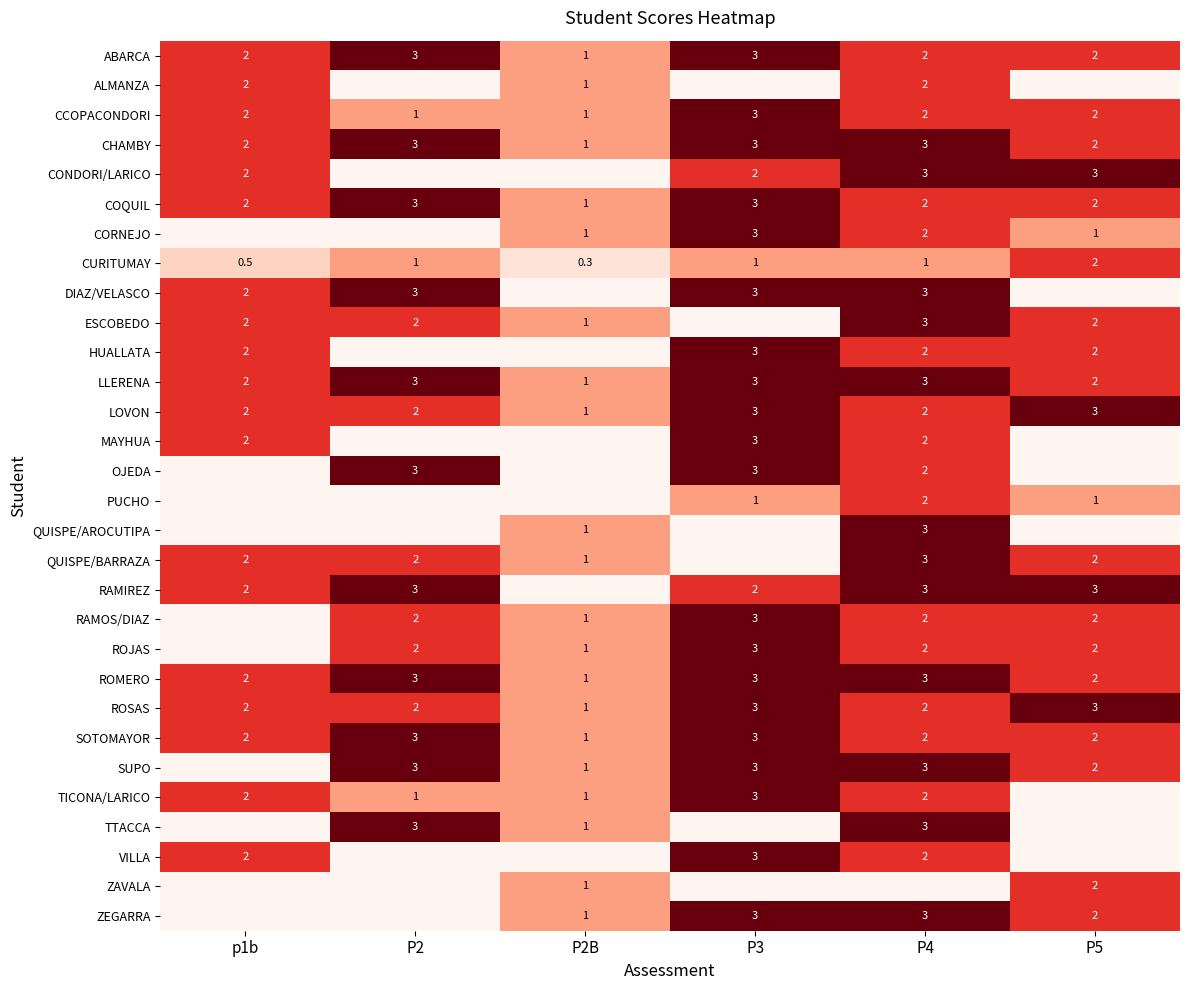

What is the lowest value of the LOVON series?

1.0